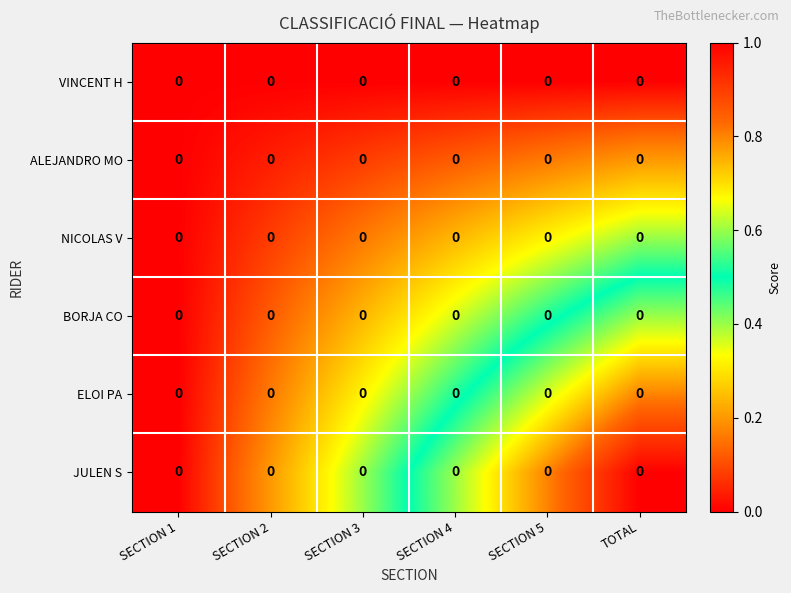

Which series has the widest spread of values?

JULEN S